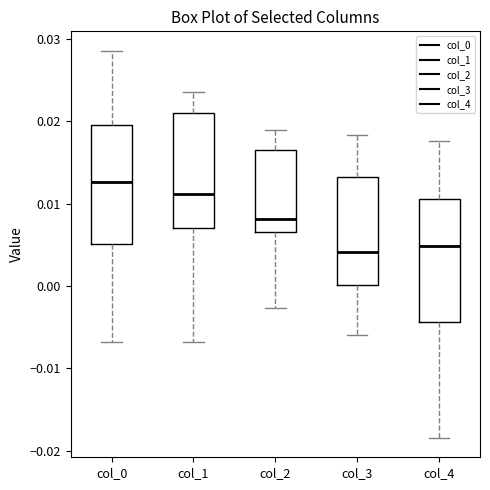

Where is the upper edge of the box for col_3 on the y-axis? The values are not printed on the chart, so give them approximately, as read against the axis.

0.013